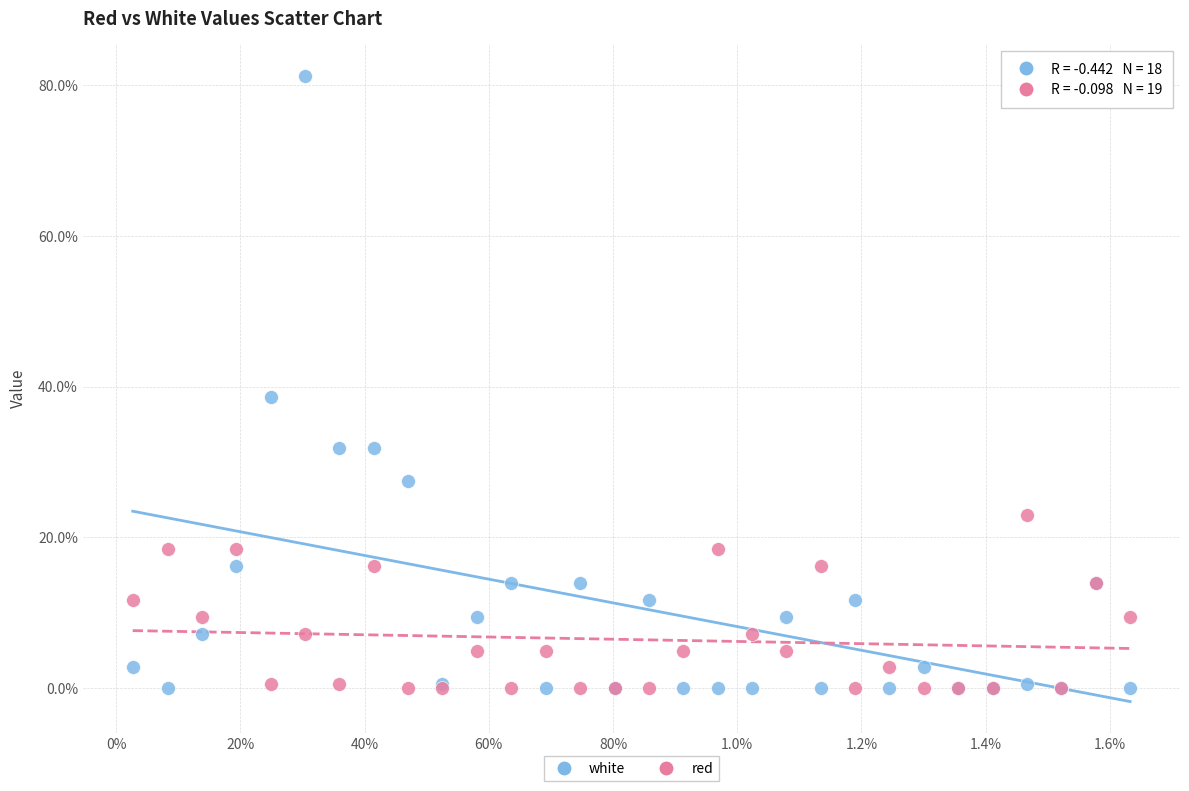

Across all series, what Y value is closest to 40?

38.7